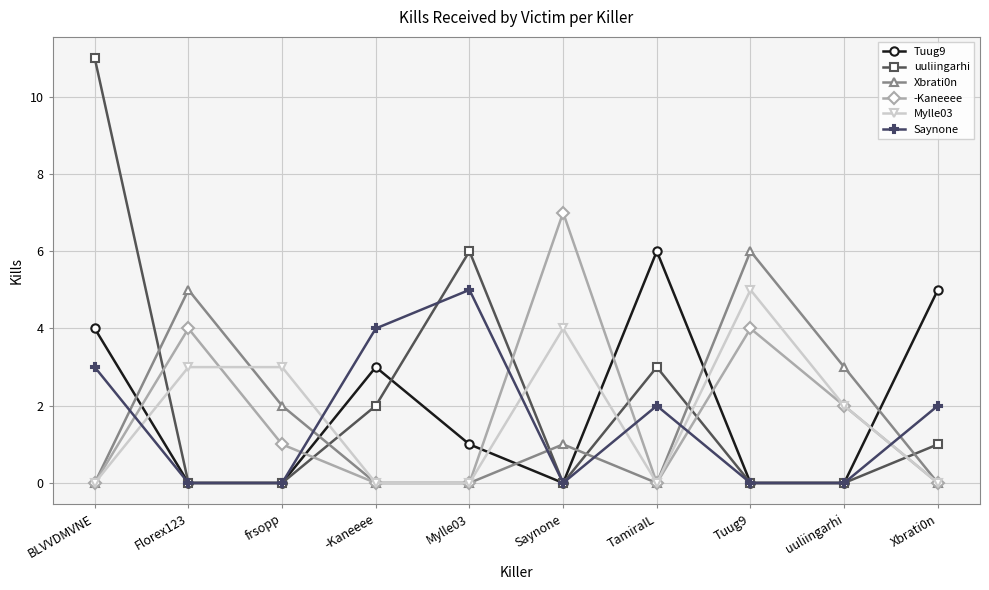

Reading left to right, extract all data points from this chart.

Tuug9: BLVVDMVNE=4	Florex123=0	frsopp=0	-Kaneeee=3	Mylle03=1	Saynone=0	TamiraIL=6	Tuug9=0	uuliingarhi=0	Xbrati0n=5
uuliingarhi: BLVVDMVNE=11	Florex123=0	frsopp=0	-Kaneeee=2	Mylle03=6	Saynone=0	TamiraIL=3	Tuug9=0	uuliingarhi=0	Xbrati0n=1
Xbrati0n: BLVVDMVNE=0	Florex123=5	frsopp=2	-Kaneeee=0	Mylle03=0	Saynone=1	TamiraIL=0	Tuug9=6	uuliingarhi=3	Xbrati0n=0
-Kaneeee: BLVVDMVNE=0	Florex123=4	frsopp=1	-Kaneeee=0	Mylle03=0	Saynone=7	TamiraIL=0	Tuug9=4	uuliingarhi=2	Xbrati0n=0
Mylle03: BLVVDMVNE=0	Florex123=3	frsopp=3	-Kaneeee=0	Mylle03=0	Saynone=4	TamiraIL=0	Tuug9=5	uuliingarhi=2	Xbrati0n=0
Saynone: BLVVDMVNE=3	Florex123=0	frsopp=0	-Kaneeee=4	Mylle03=5	Saynone=0	TamiraIL=2	Tuug9=0	uuliingarhi=0	Xbrati0n=2